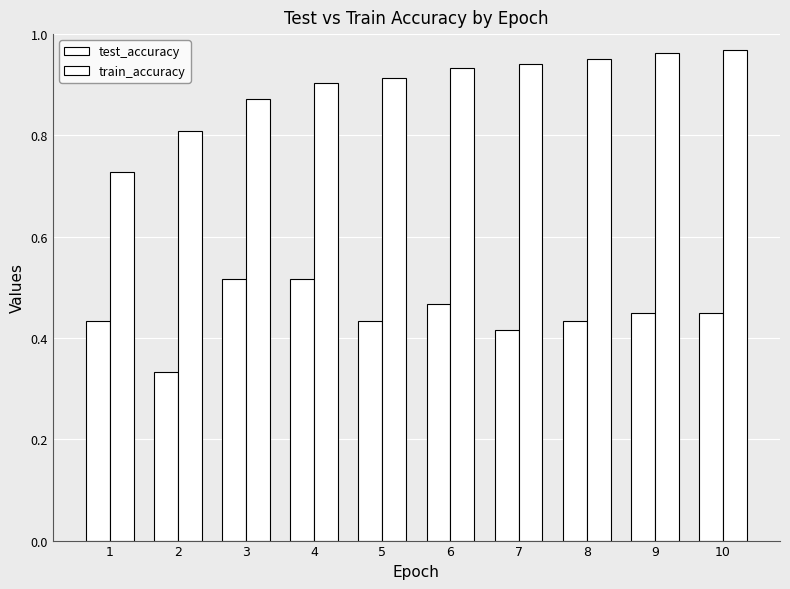

What is the maximum value shown in the chart?

1.0